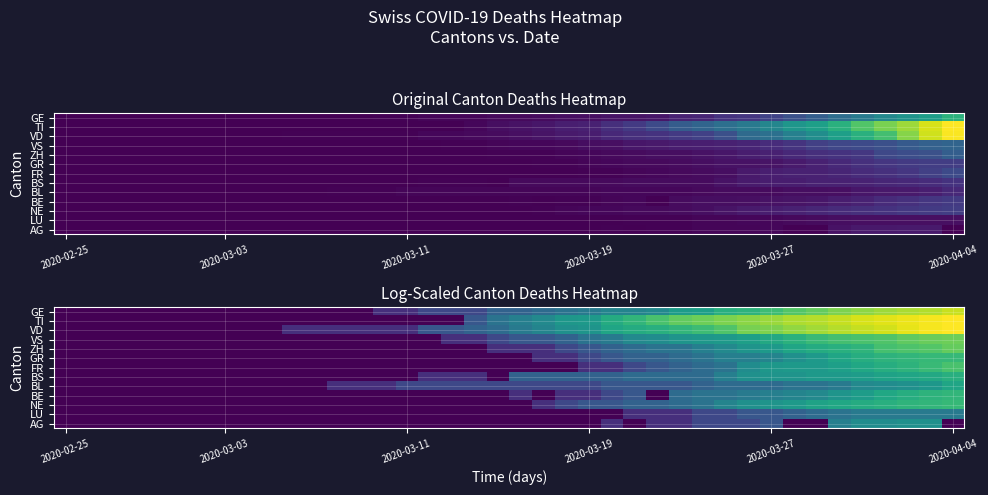

What is the difference between the highest and lowest values at 19?

1.9